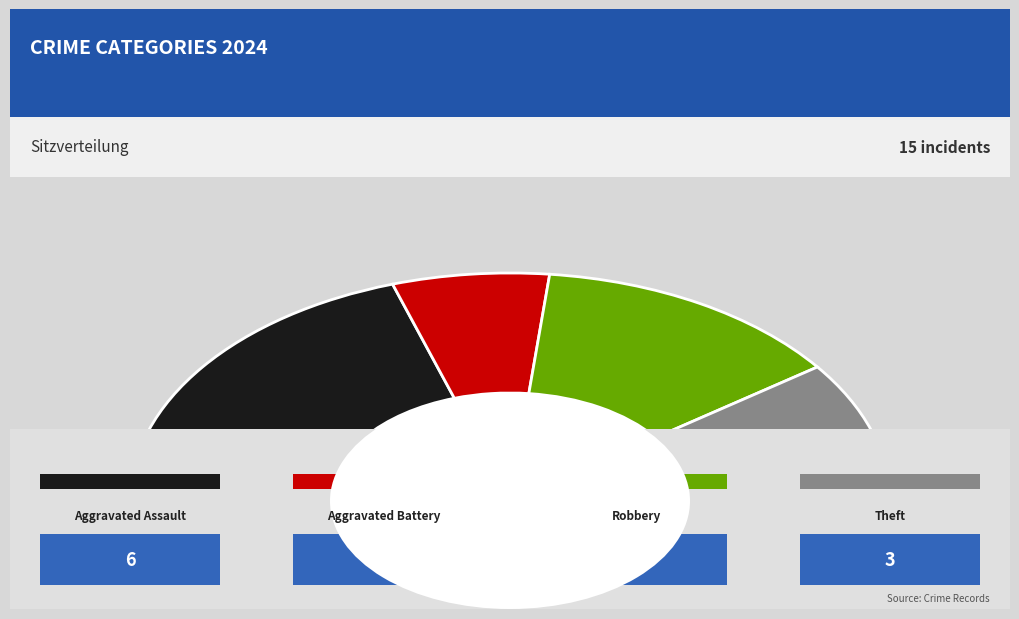

To the nearest percent, what percentage of the pie is Robbery?

27%